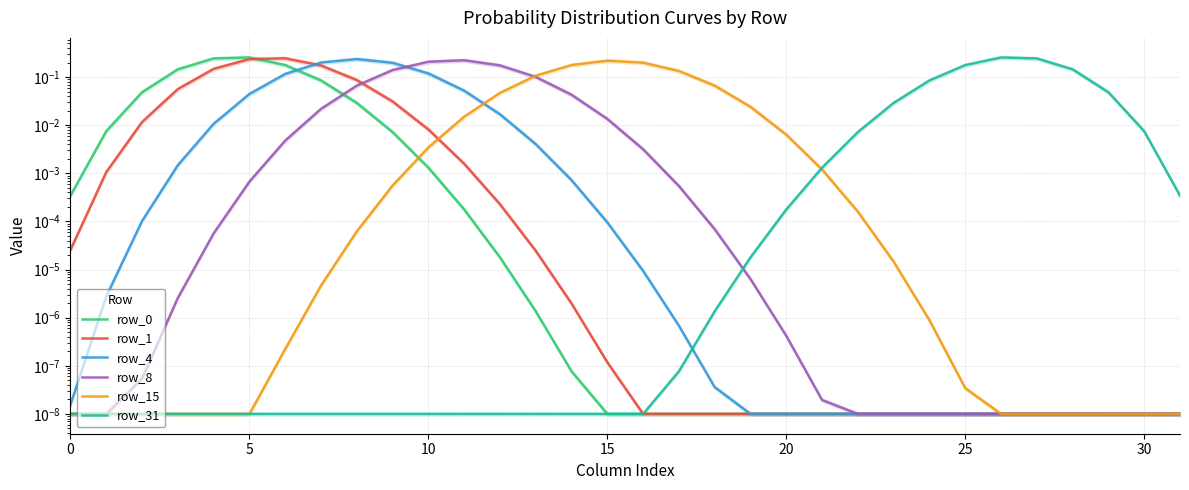

Does the chart display data point markers on the line(s)?

No